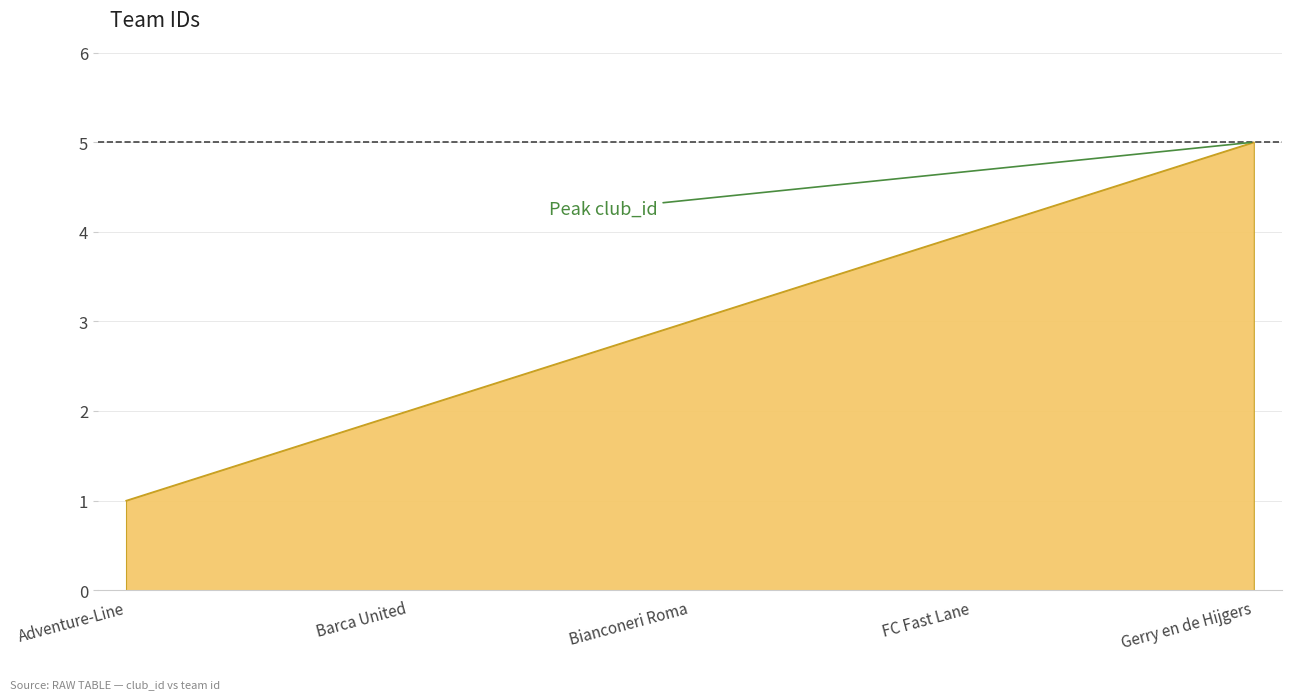

Where is the data nearest to the value 3?

Bianconeri Roma